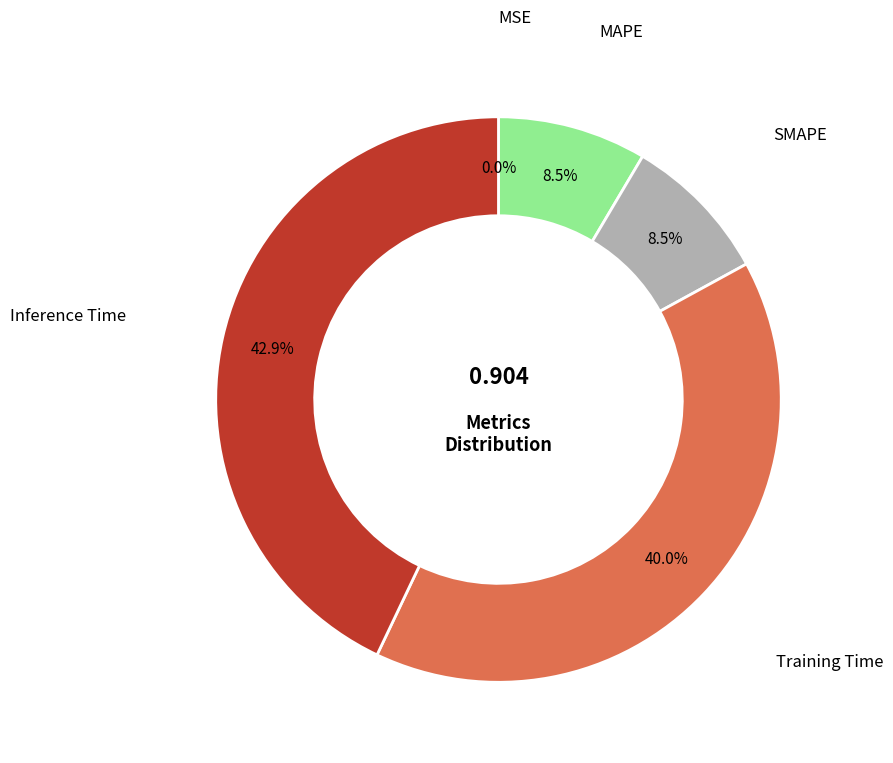

Is there a majority slice in this chart?

No